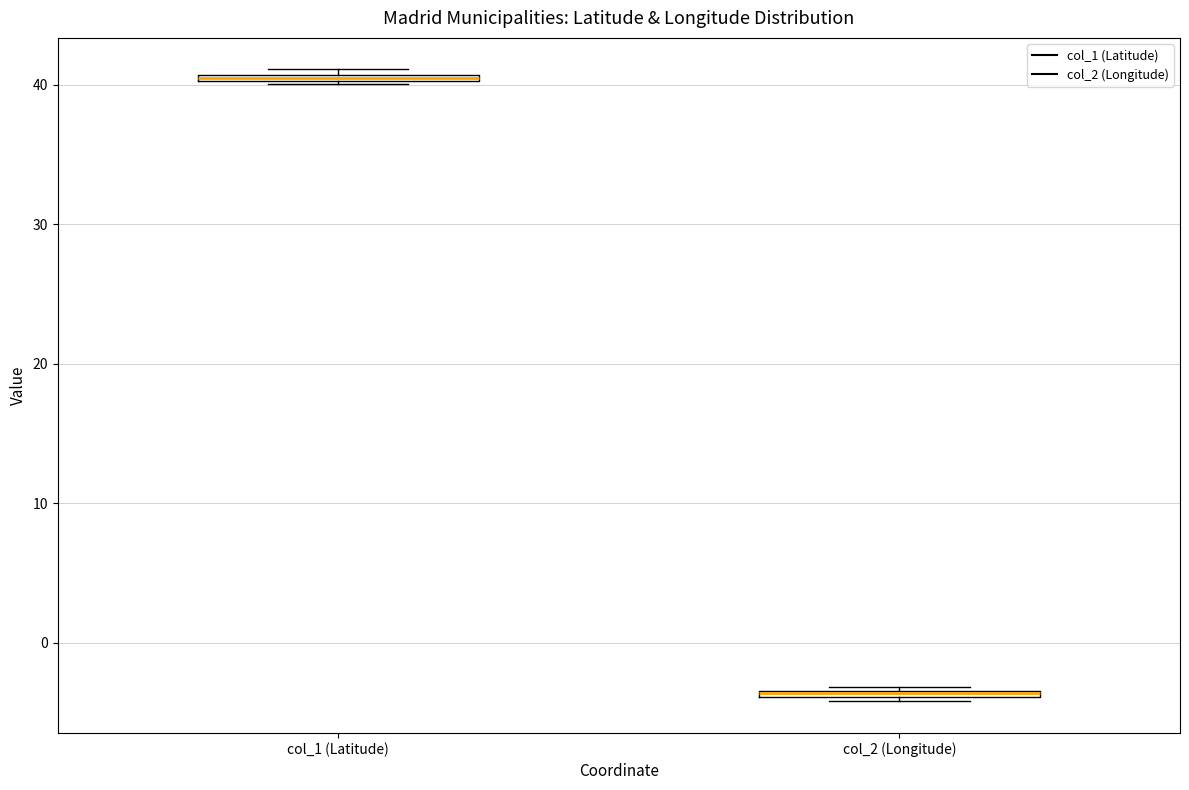

Where is the lower edge of the box for col_2 (Longitude) on the y-axis? The values are not printed on the chart, so give them approximately, as read against the axis.

-4